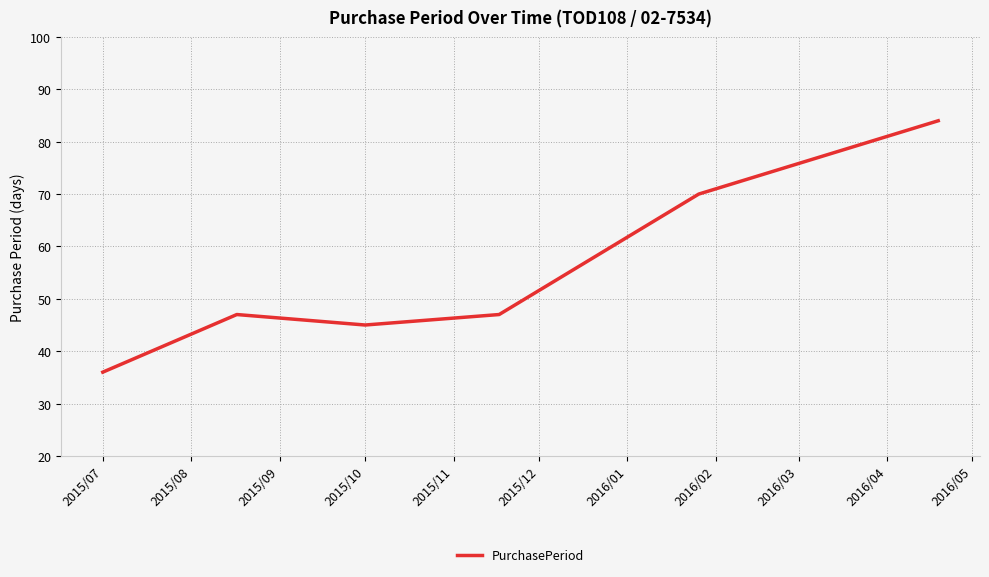

What is the maximum value shown in the chart?

84